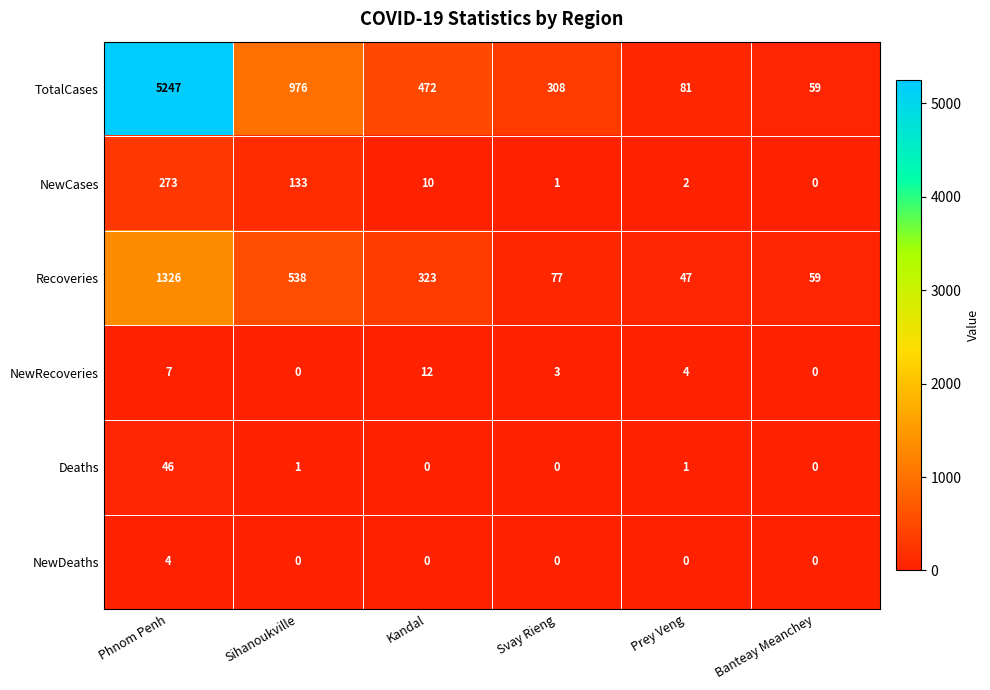

How many series are shown in this chart?

6